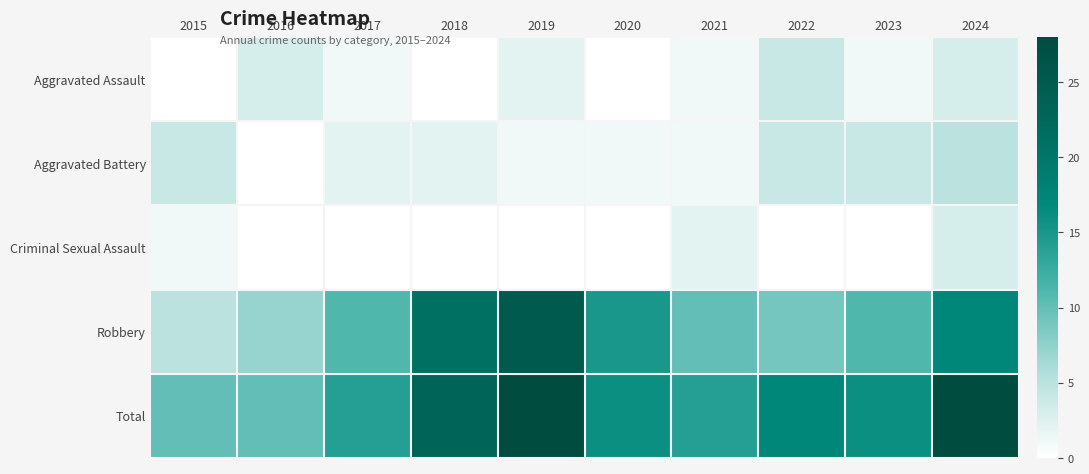

What is the difference between the highest and lowest values at 2016?

10